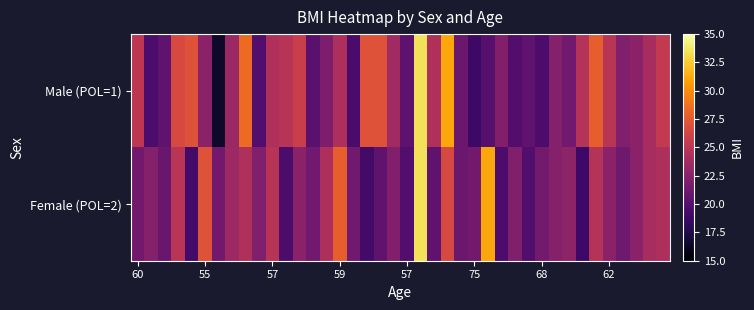

Which series has the widest spread of values?

Male (POL=1)